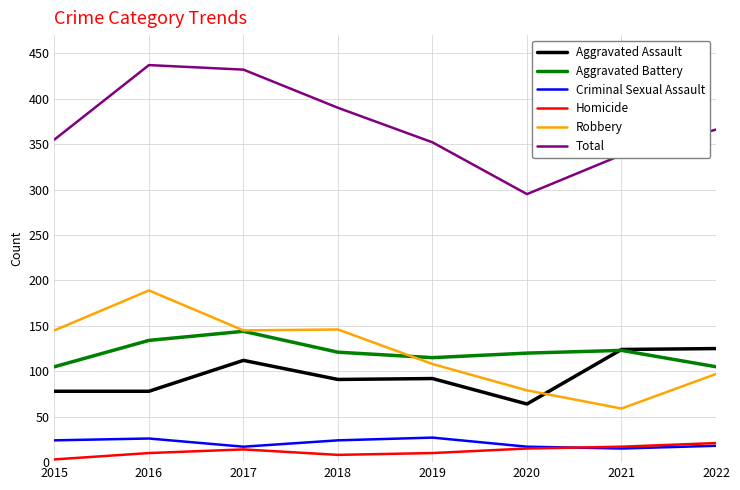

What are all the series names shown in the legend?

Aggravated Assault, Aggravated Battery, Criminal Sexual Assault, Homicide, Robbery, Total